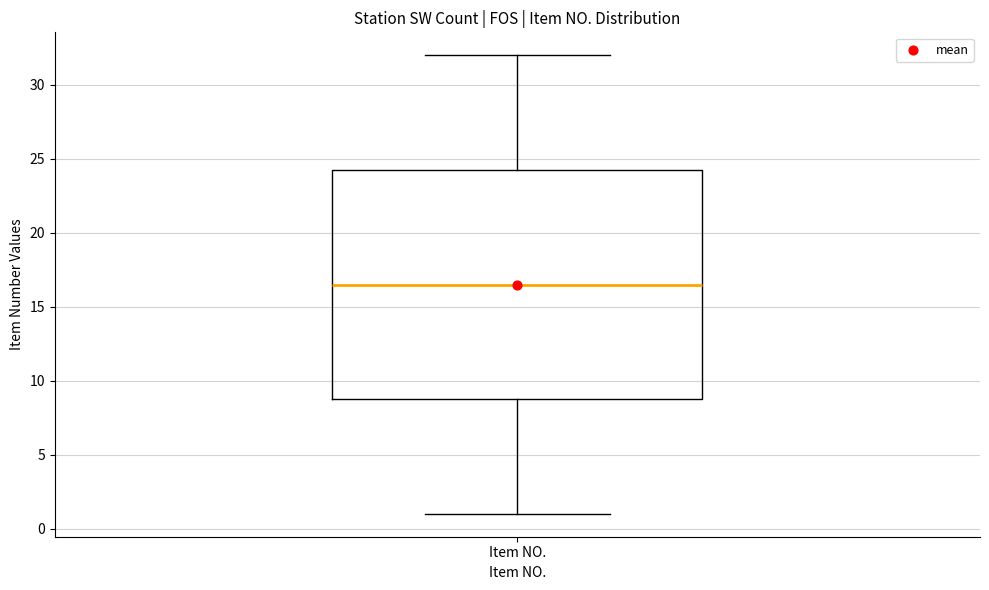

Where is the upper edge of the box for Item NO. on the y-axis? The values are not printed on the chart, so give them approximately, as read against the axis.

24.5